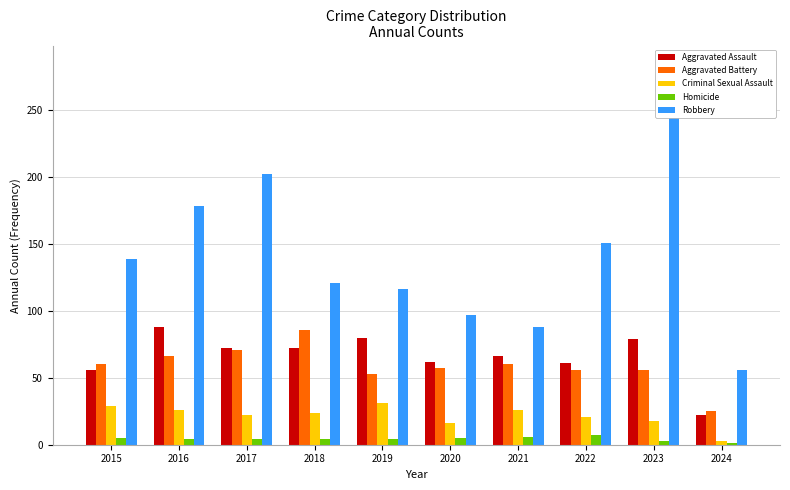

At 2024, list the series in order from largest to smallest.

Robbery, Aggravated Battery, Aggravated Assault, Criminal Sexual Assault, Homicide